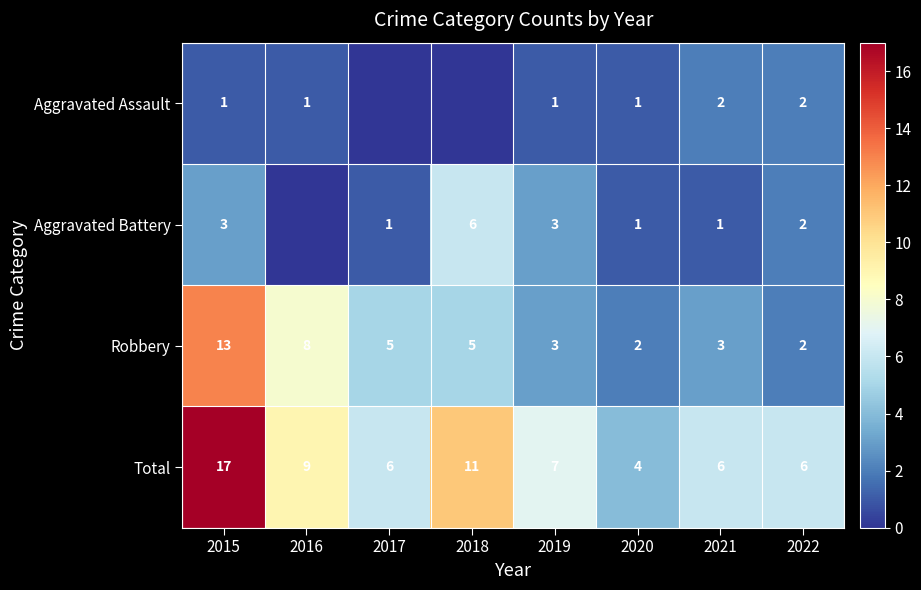

Is it true that Aggravated Assault equals 2 at 2022?

True